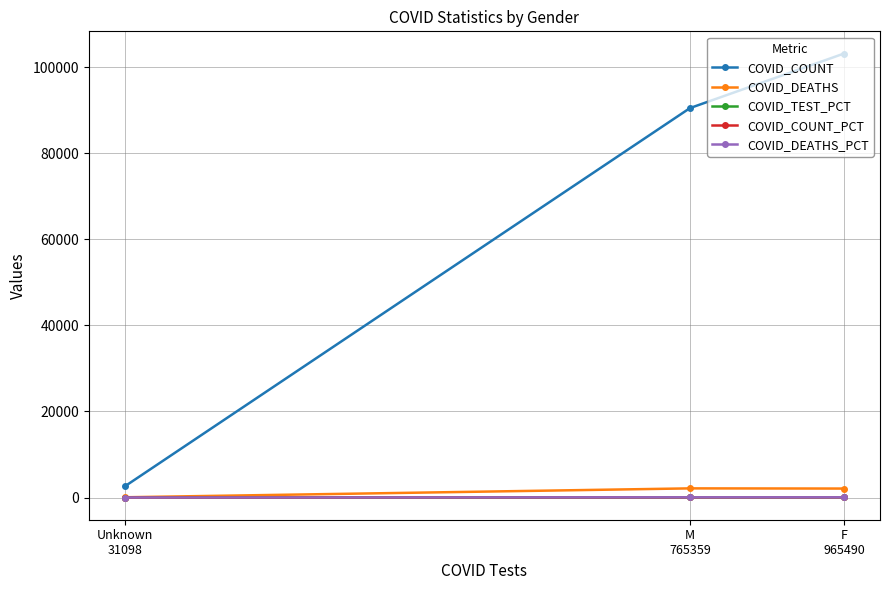

Reading right to left, what are all the values shown in this chart?

COVID_COUNT: Unknown
31098=2588.0	M
765359=90459.0	F
965490=103129.0
COVID_DEATHS: Unknown
31098=59.0	M
765359=2126.0	F
965490=2084.0
COVID_TEST_PCT: Unknown
31098=1.8	M
765359=43.4	F
965490=54.8
COVID_COUNT_PCT: Unknown
31098=1.3	M
765359=46.1	F
965490=52.6
COVID_DEATHS_PCT: Unknown
31098=1.4	M
765359=49.8	F
965490=48.8